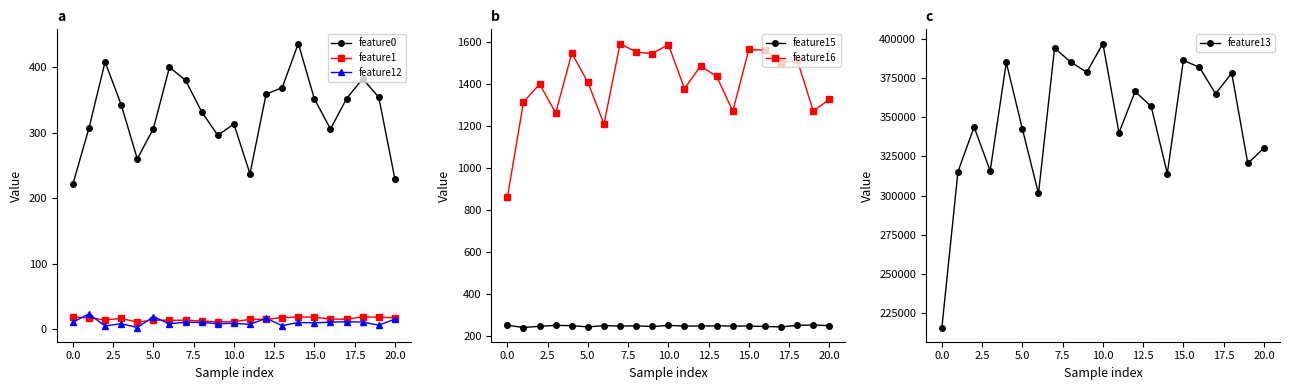

True or false: feature12 and feature1 intersect in this chart.

True